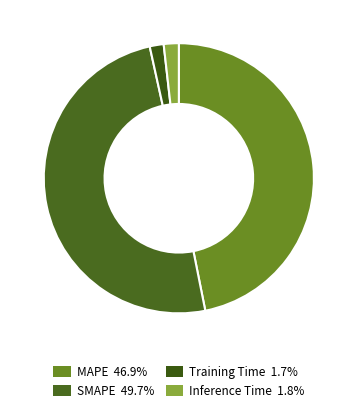

How many segments does this pie chart have?

4